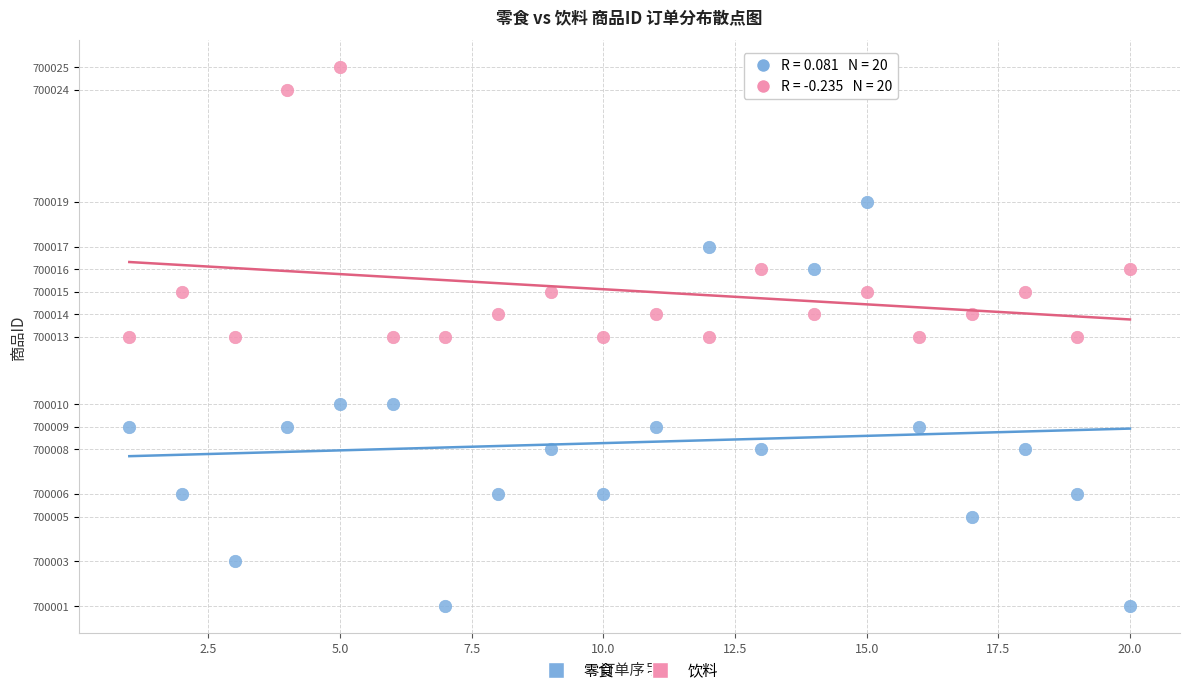

Across all data points, what is the range of Y values (max minus min)?

24